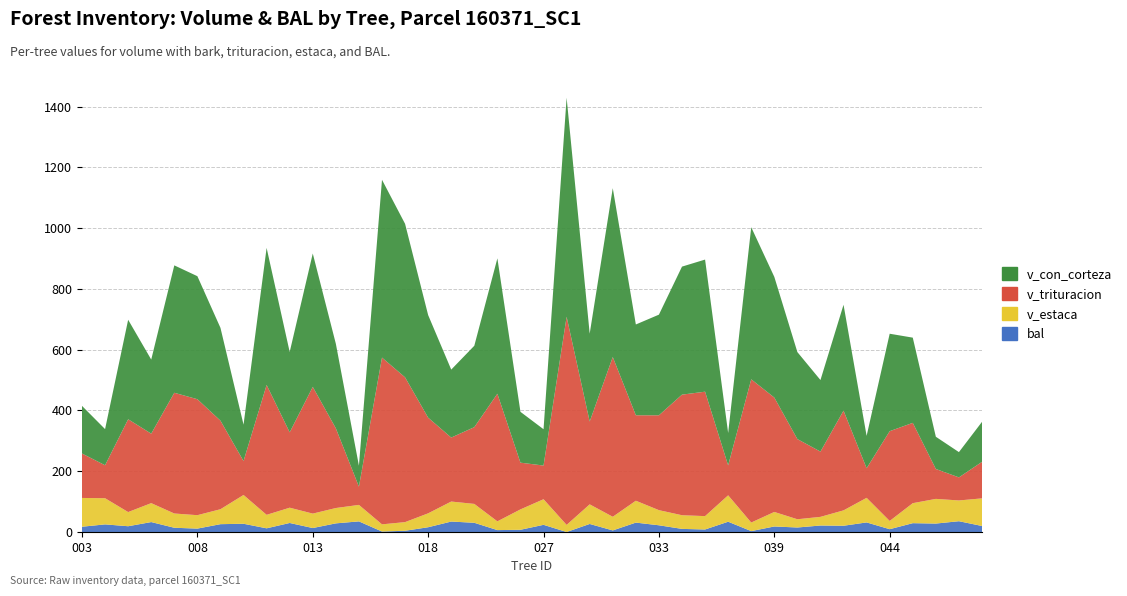

Reading left to right, transcribe all the data shown in this chart.

v_con_corteza: 156.8	119.0	327.5	243.9	419.4	405.0	305.6	119.8	451.2	264.6	439.1	278.4	69.0	585.4	505.3	337.7	223.8	268.0	445.7	167.3	119.6	721.1	289.3	555.9	298.9	331.3	421.5	434.9	106.5	500.6	397.4	286.4	235.6	348.6	106.5	320.8	280.5	106.1	83.2	131.7
v_trituracion: 146.3	108.6	305.5	228.7	397.4	381.8	291.5	111.7	427.6	248.1	417.2	262.4	60.1	549.0	476.6	314.9	210.6	252.6	420.1	153.8	110.9	685.2	272.7	525.9	281.3	312.3	397.0	409.6	98.6	471.6	376.6	263.9	214.8	328.3	97.5	295.5	264.4	98.4	75.9	120.2
v_estaca: 94.8	86.1	46.7	62.3	47.0	44.2	49.2	94.8	44.4	50.3	47.5	50.5	54.2	23.6	28.5	45.8	65.9	62.2	28.8	67.1	84.3	23.4	64.5	45.0	72.0	49.8	45.0	44.0	86.9	28.2	47.9	27.1	28.5	50.6	81.0	27.1	65.8	81.3	68.4	90.9
bal: 17.4	25.1	19.0	32.7	14.0	11.2	25.8	27.1	12.1	29.7	13.0	28.4	35.0	1.6	4.1	15.7	34.4	30.3	6.3	7.3	23.6	0.0	26.5	5.2	30.9	22.1	10.2	8.3	33.8	3.0	18.2	14.8	21.4	20.6	31.5	9.3	29.1	27.8	35.5	19.8